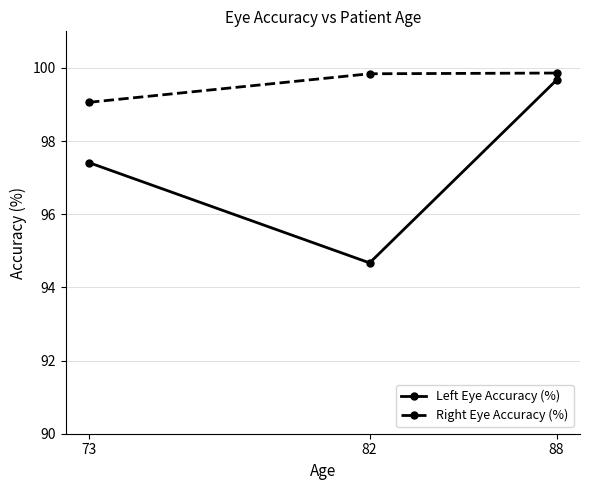

How many data points in Left Eye Accuracy (%) are less than 97?

1